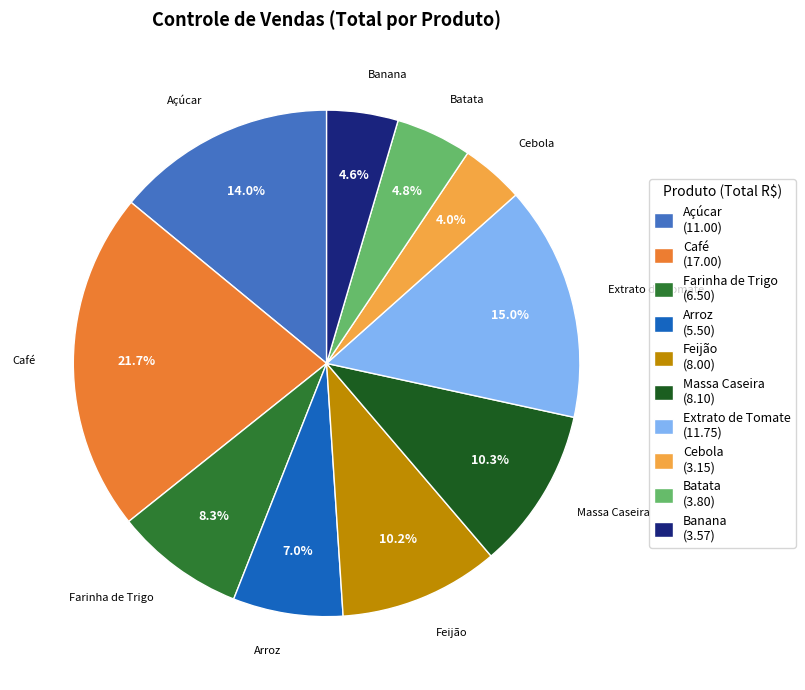

How many segments does this pie chart have?

10